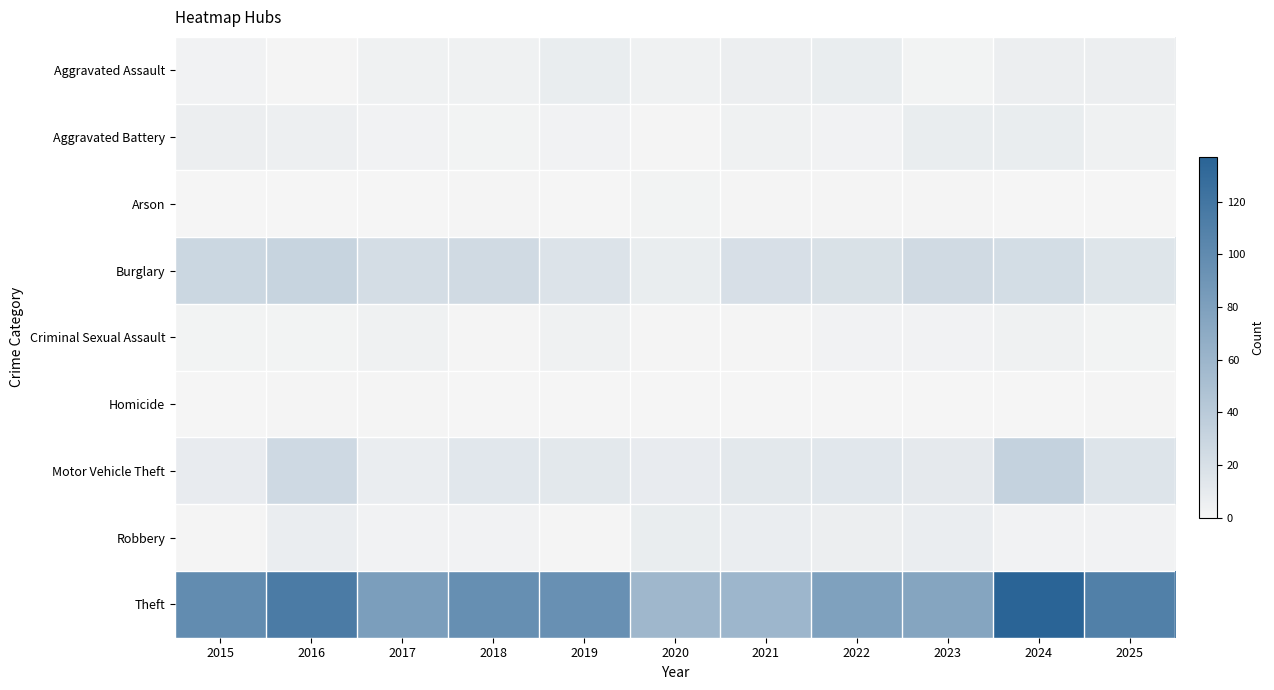

Between 2020 and 2025, which is larger?

2025